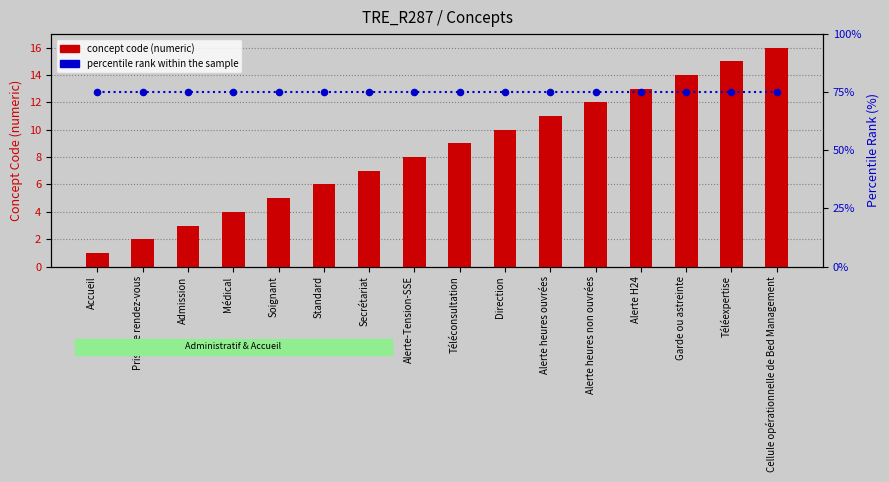

At how many categories does at least one series exceed 33?

16